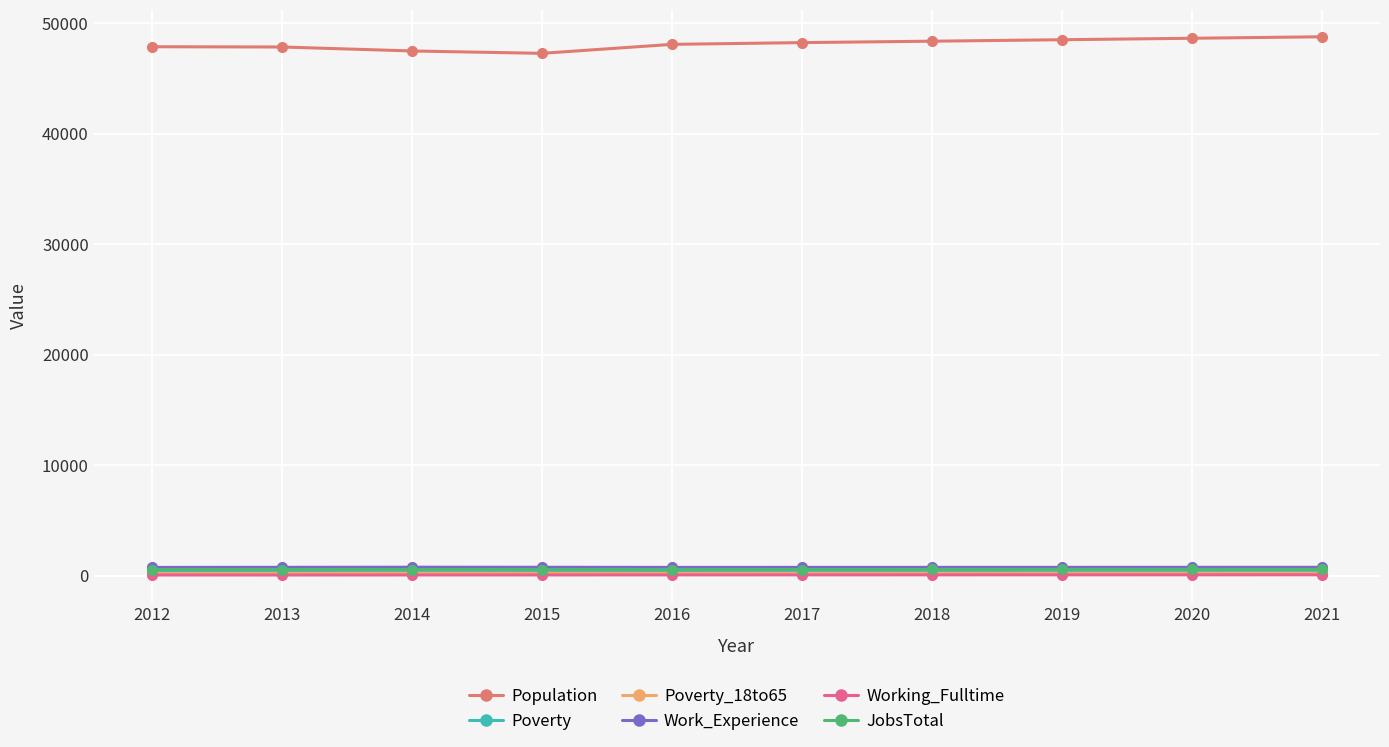

What is the value of the Working_Fulltime point at the 10th from the left?

64